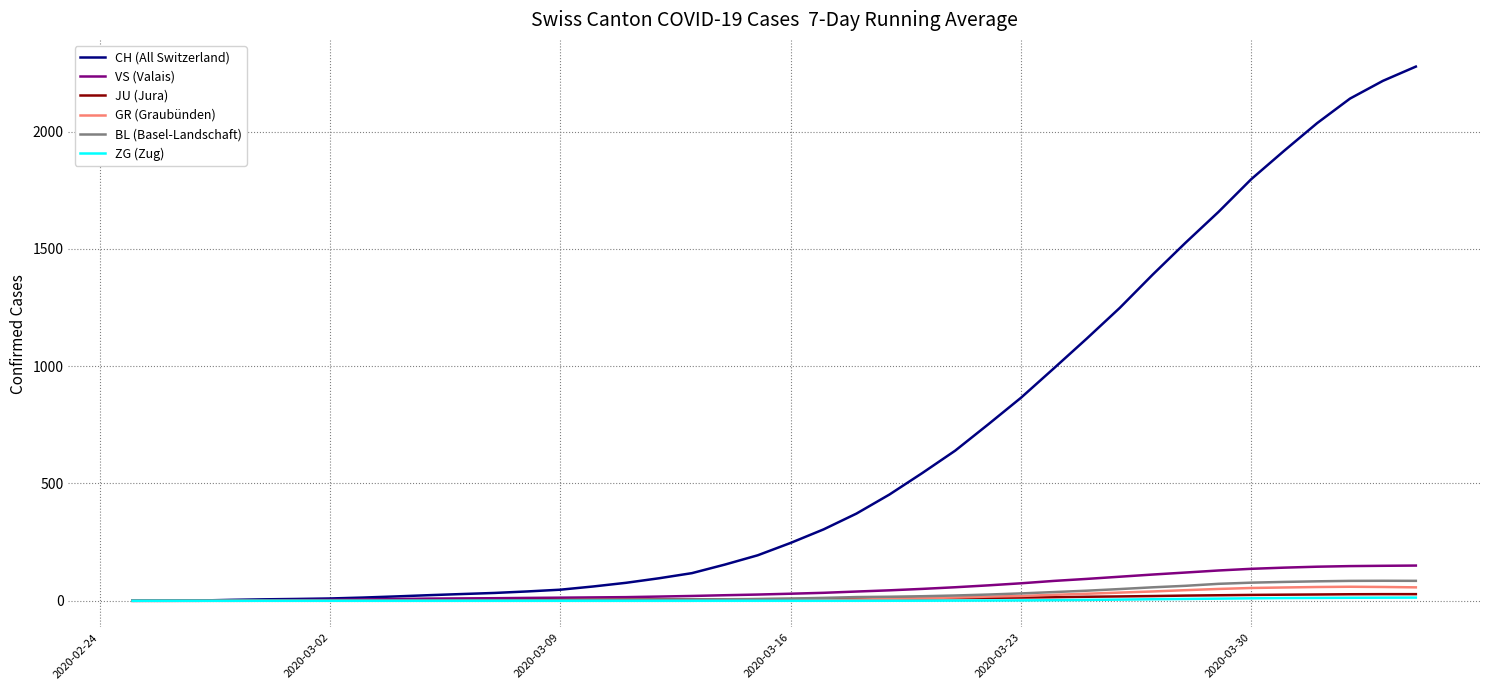

What is the sum of all JU (Jura) values?

410.2